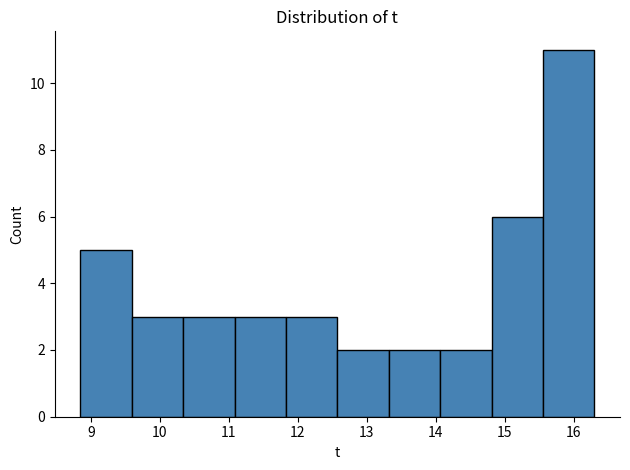

How tall is the bar that spans 14.1 to 14.8 on the x-axis? Neither the bar edges nor the heights are printed on the chart, so give them approximately, as read against the axes.

2